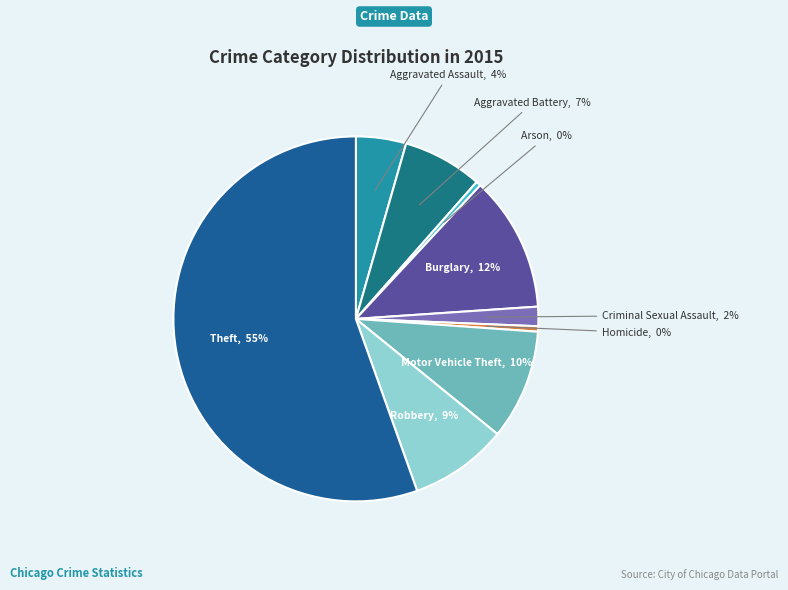

Which category has the biggest portion of the pie?

Theft